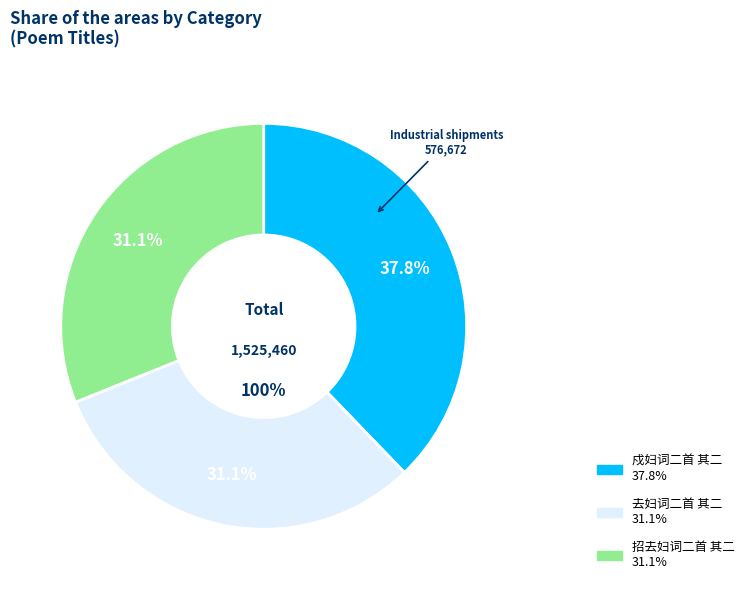

To the nearest percent, what is the difference between the 招去妇词二首 其二 and 戍妇词二首 其二 slice percentages?

7%